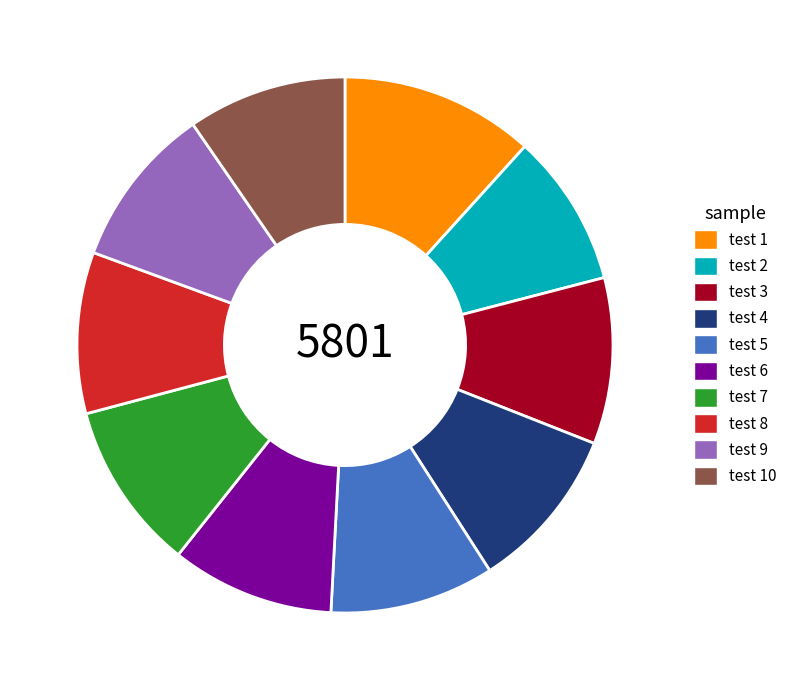

What is the ratio of the value at test 10 to the value at test 2?

1.0